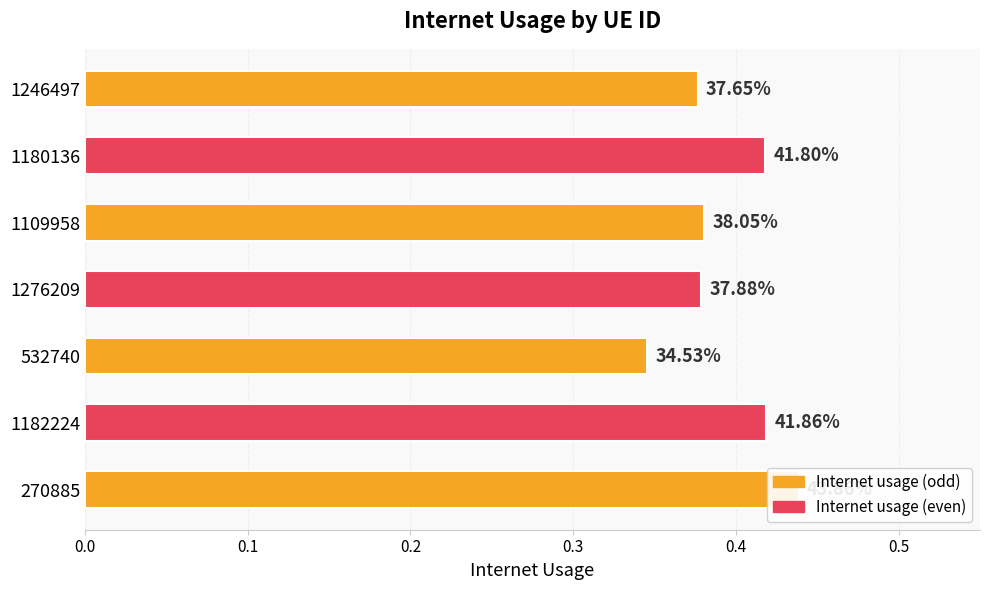

The value at 1109958 is 0.6. True or false?

False